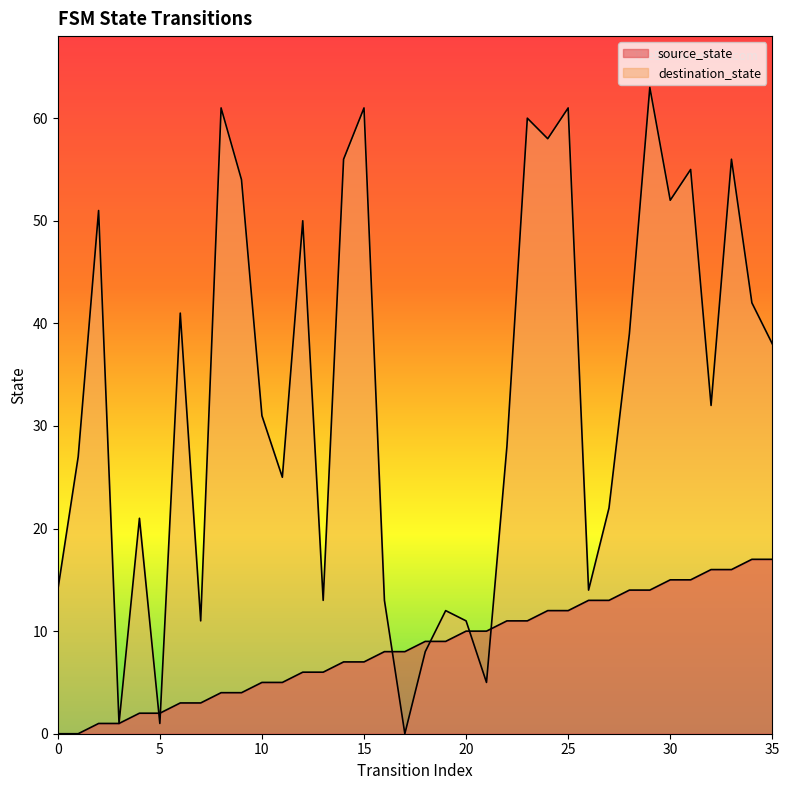

How many interior local valleys does the destination_state series have?

11